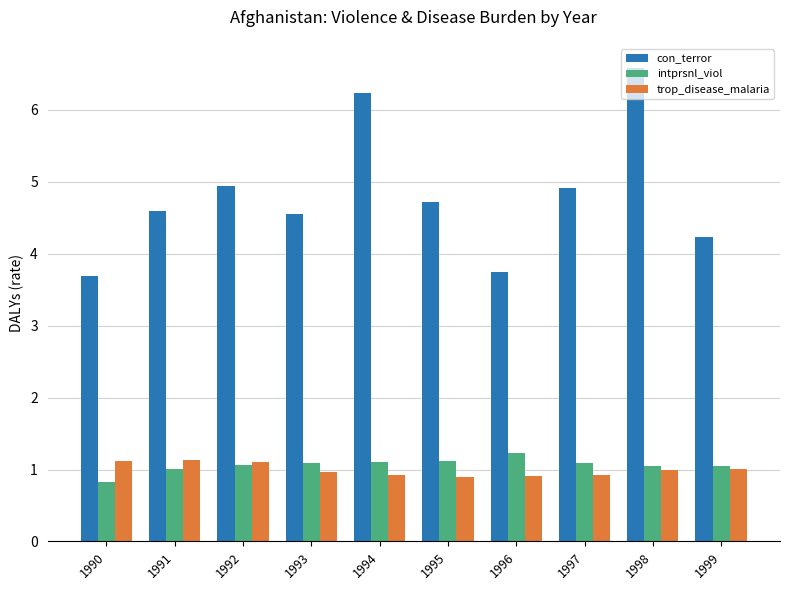

What is the value of the con_terror bar at the 10th from the left?

4.2